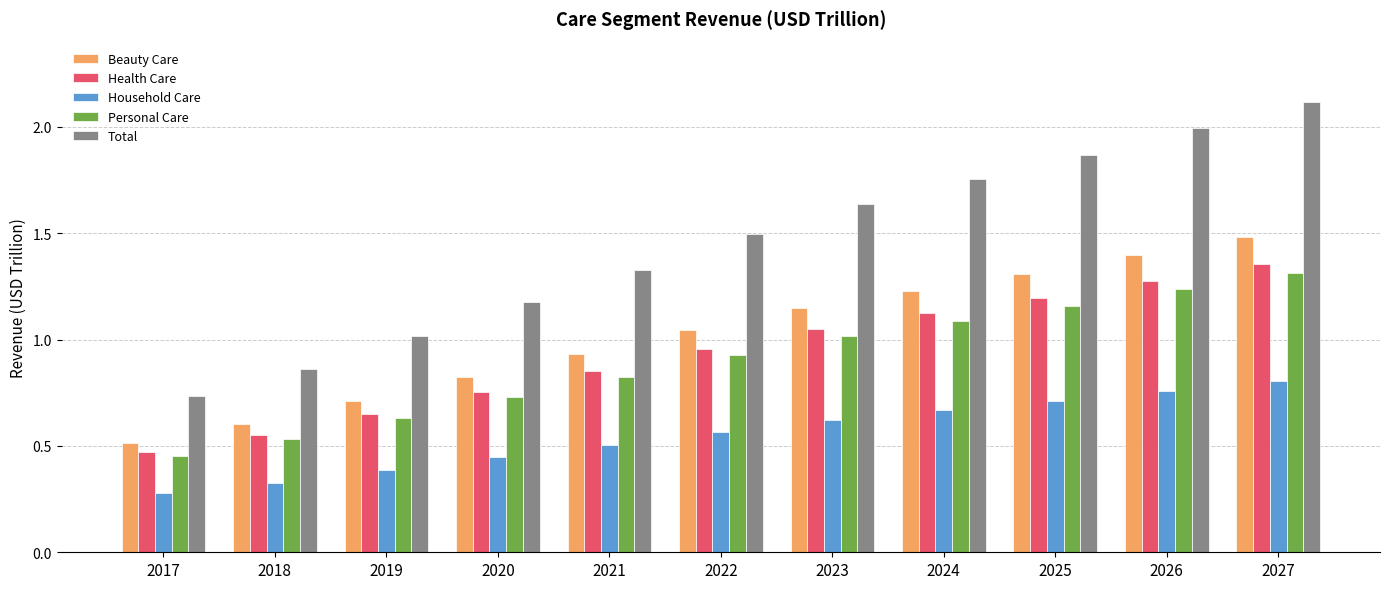

How many bars are there in total?

55